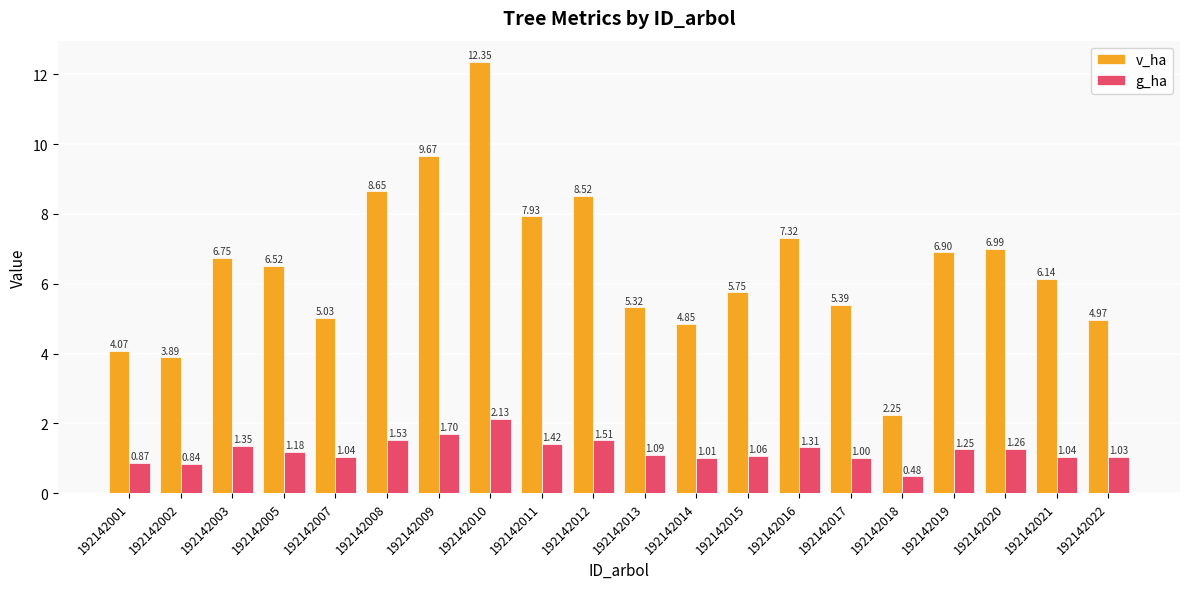

At which category is the sum across all series the highest?

192142010